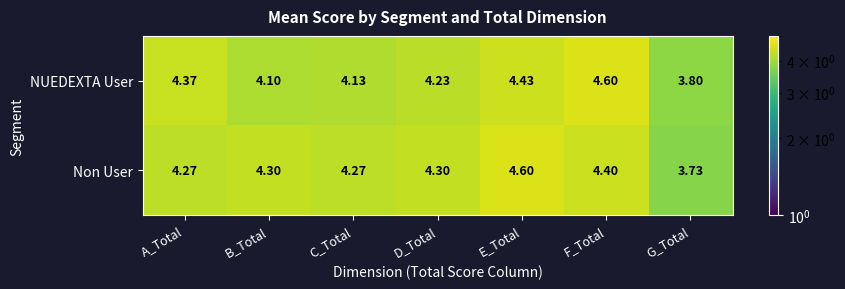

At D_Total, list the series in order from smallest to largest.

NUEDEXTA User, Non User